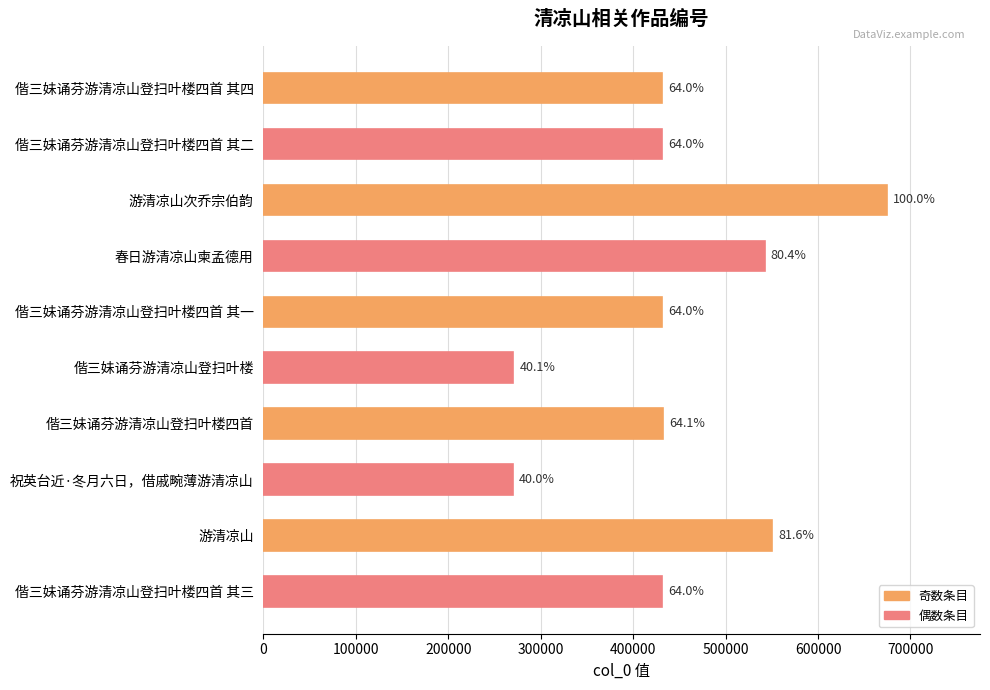

Are the bars grouped side by side (vs. stacked)?

No